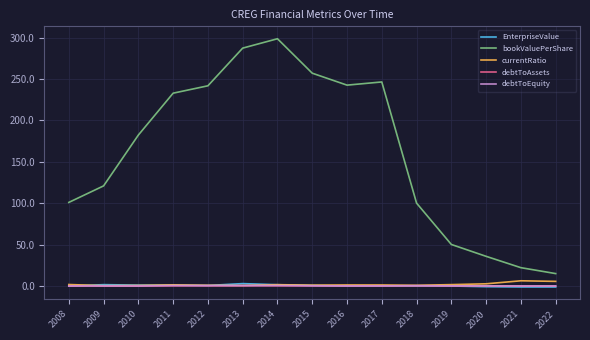

Is the value of debtToAssets at 2022 greater than the value of bookValuePerShare at 2019?

No